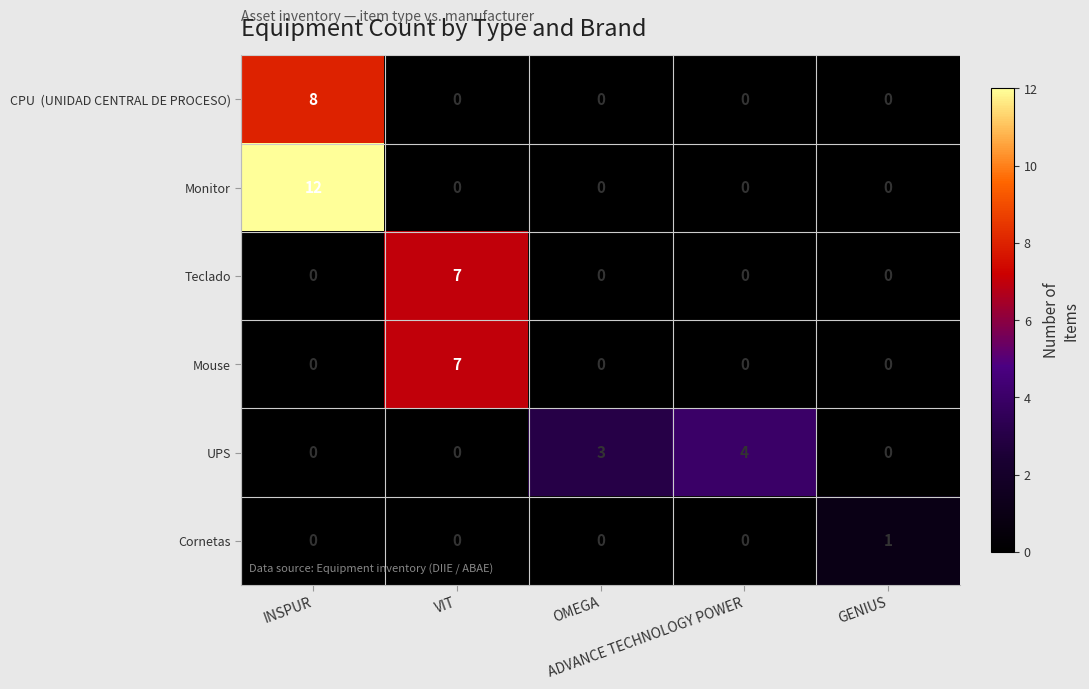

How many UPS values are between 0 and 3?

4